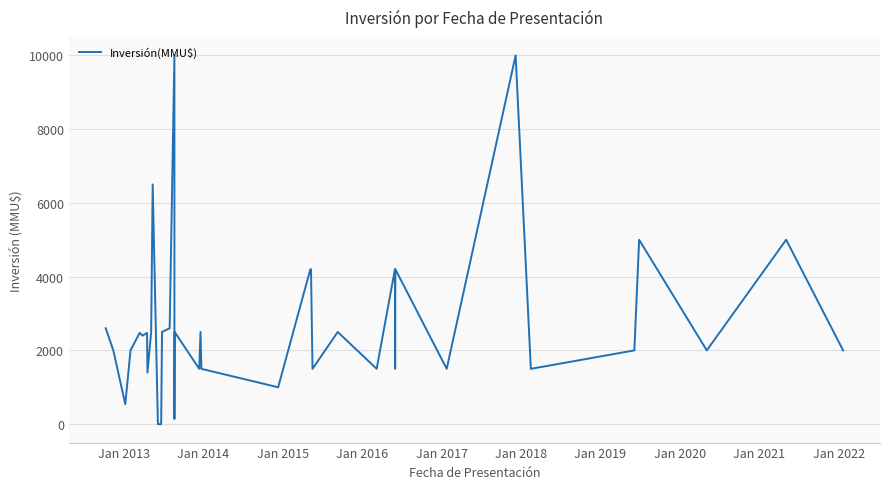

Count the number of categories in the chart.

40